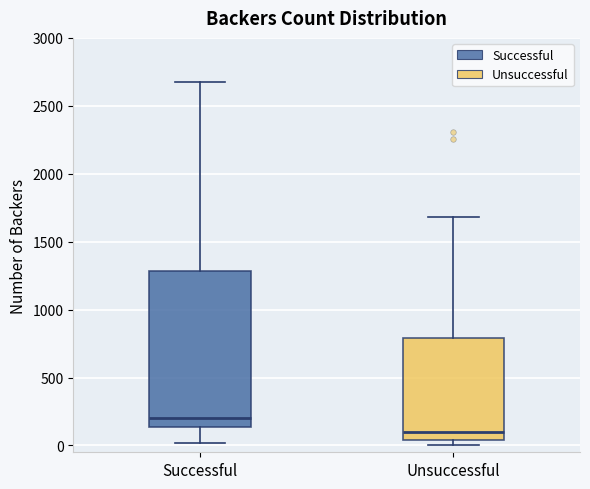

Where is the upper edge of the box for Unsuccessful on the y-axis? The values are not printed on the chart, so give them approximately, as read against the axis.

800